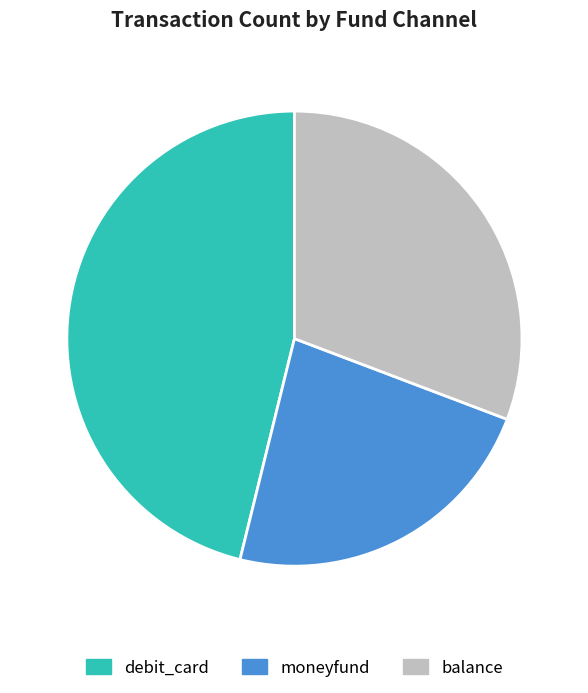

Between balance and moneyfund, which is larger?

balance